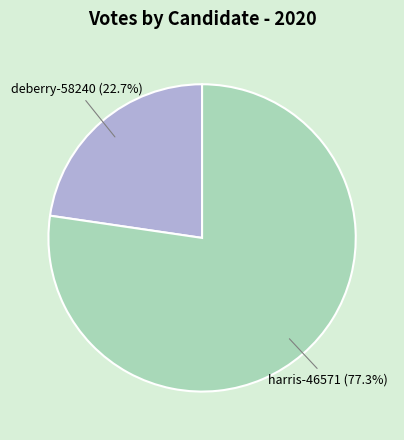

To the nearest percent, what is the difference between the largest and smallest slice percentages?

55%